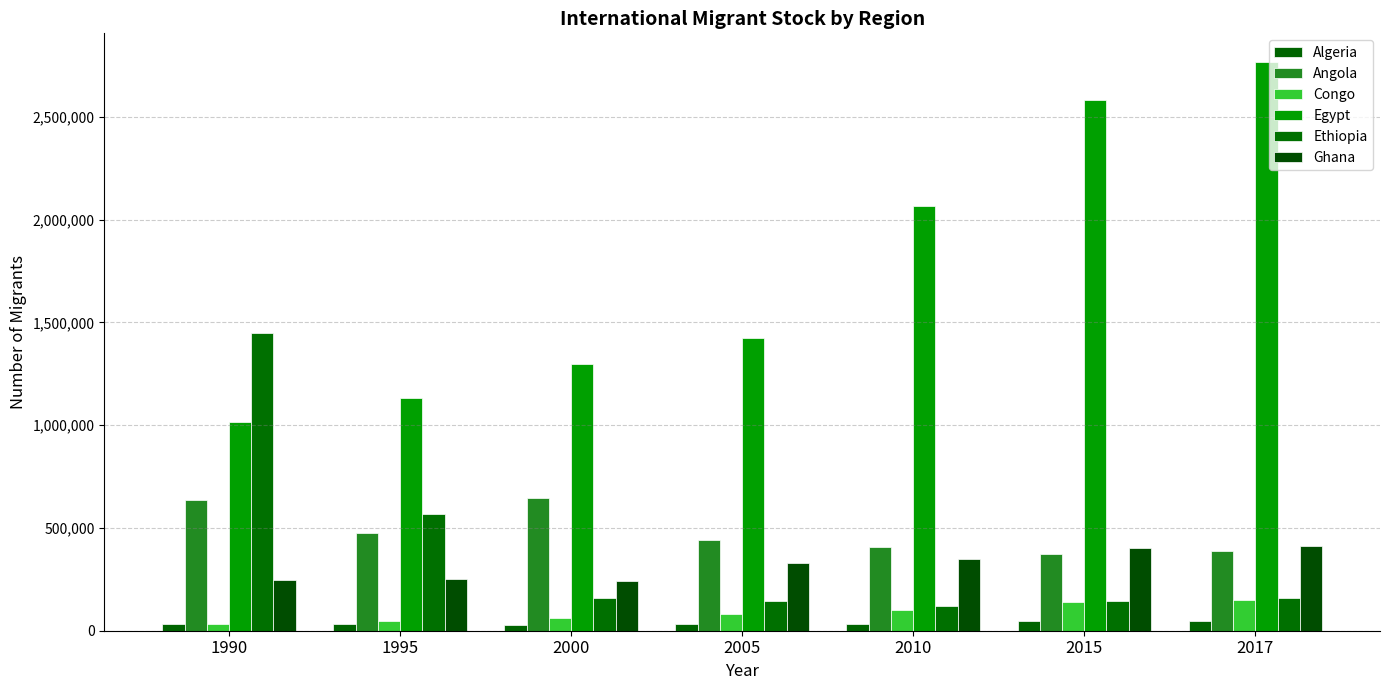

How many distinct data groups are displayed?

6